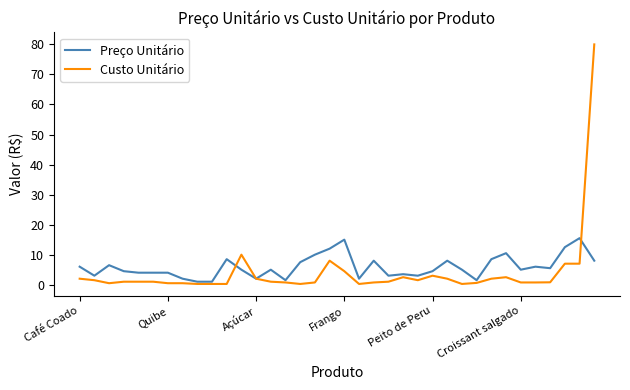

What is the highest value of the Preço Unitário series?

15.5